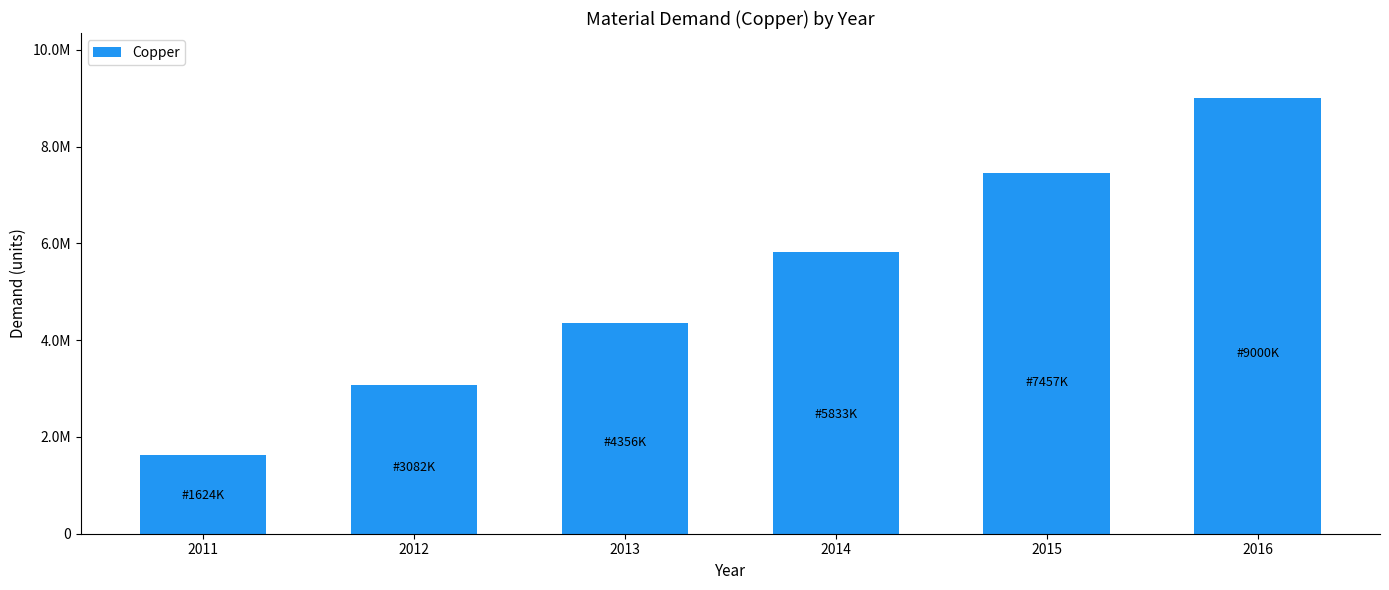

Approximately how many times larger is the value at 2016 compared to 2011?

5.5